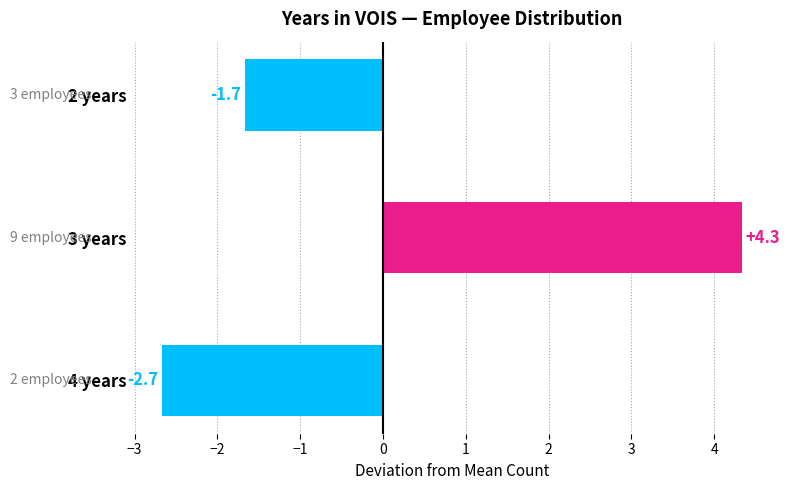

Rank the categories by value from highest to lowest.

3 years, 2 years, 4 years